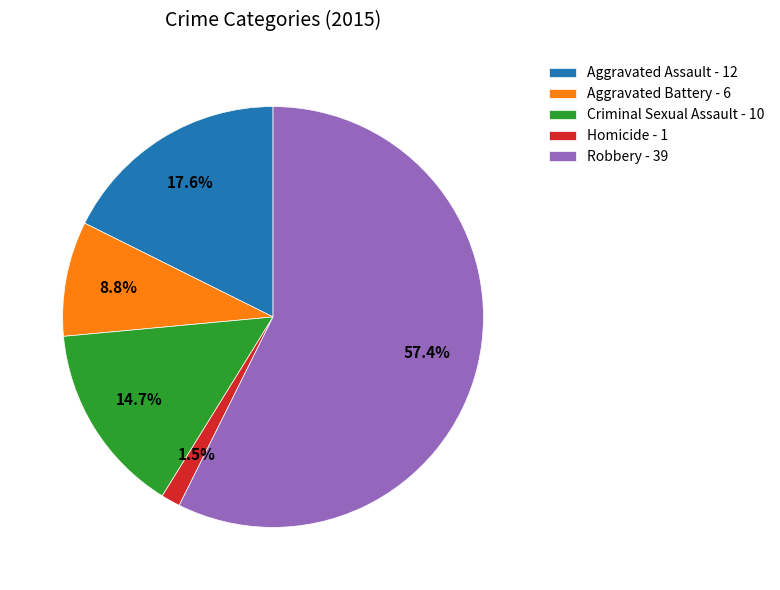

To the nearest percent, what is the average slice percentage?

20%